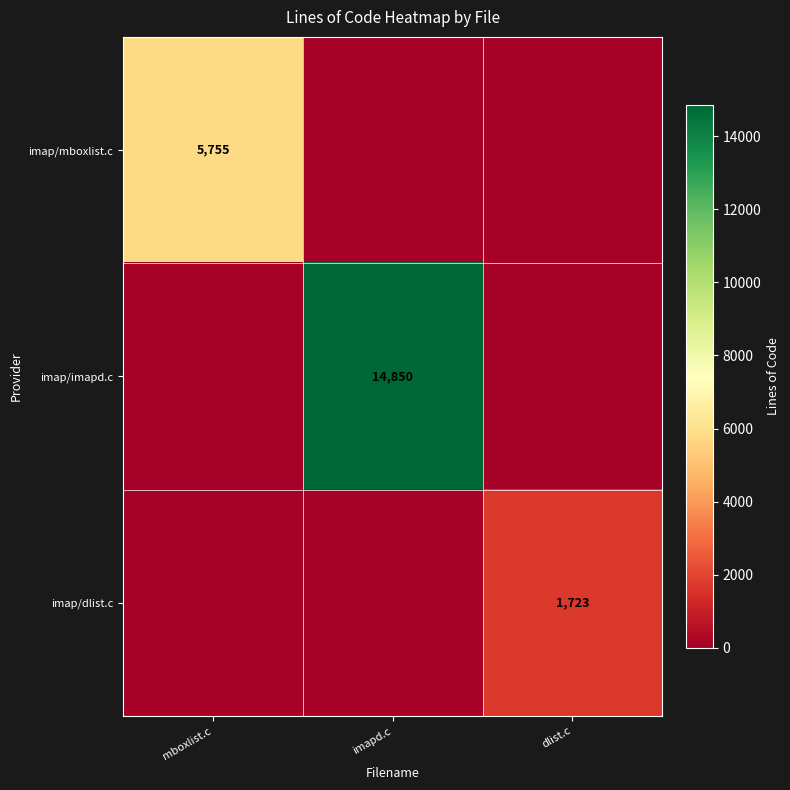

How many distinct data groups are displayed?

3